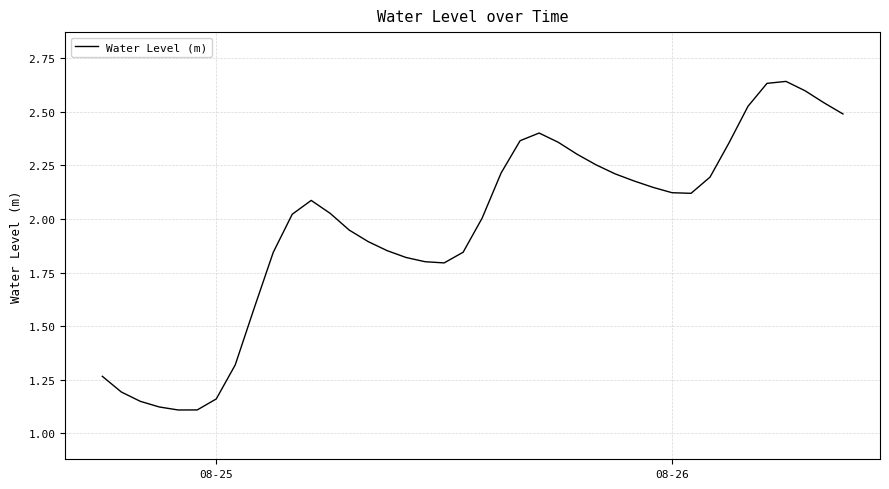

Does the chart have visible grid lines?

Yes